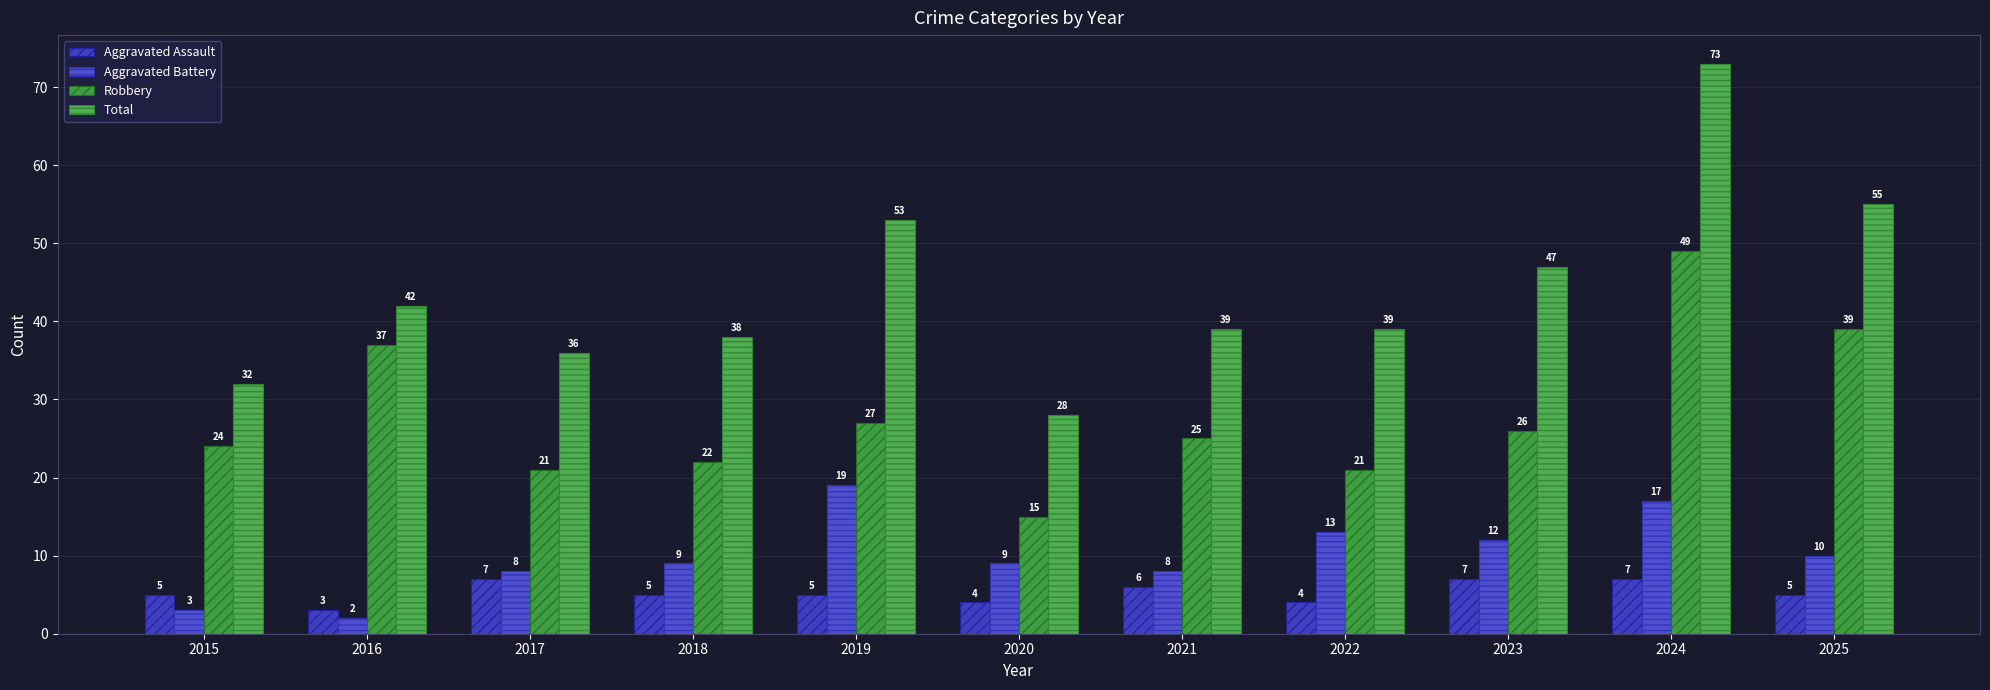

Rank the series at 2019 from highest to lowest value.

Total, Robbery, Aggravated Battery, Aggravated Assault